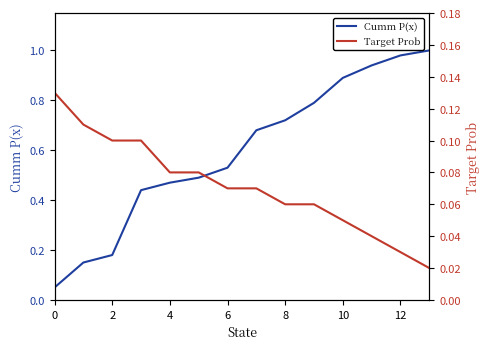

True or false: Cumm P(x) has a value of 0.8 at 6.

False